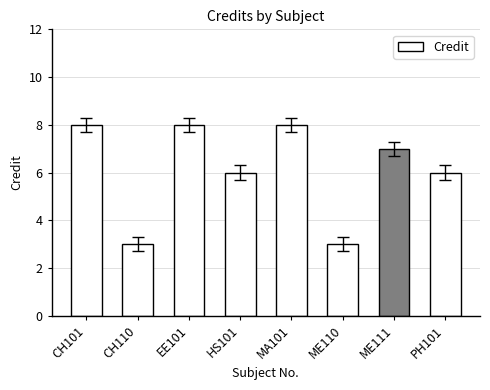

What is the smallest value displayed?

3